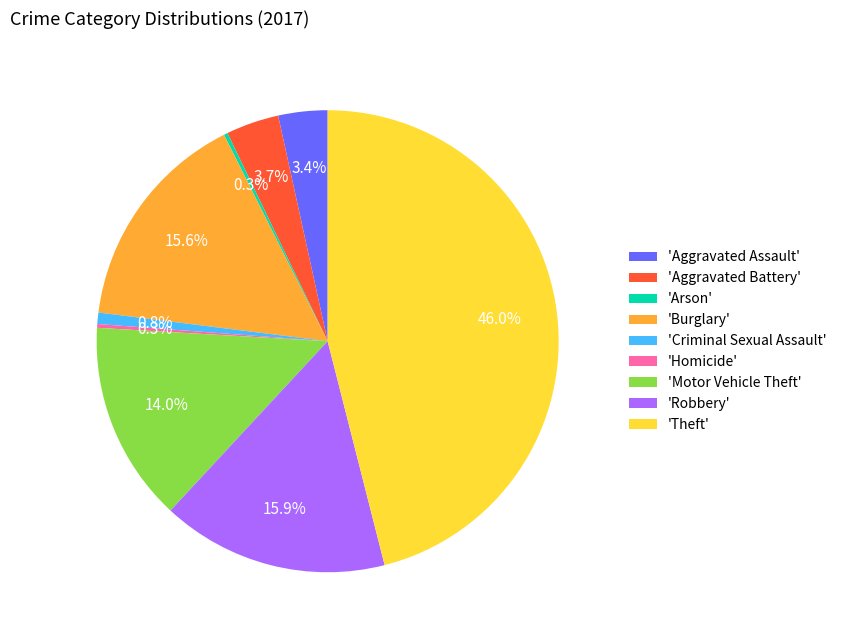

What is the largest slice in the pie chart?

'Theft'